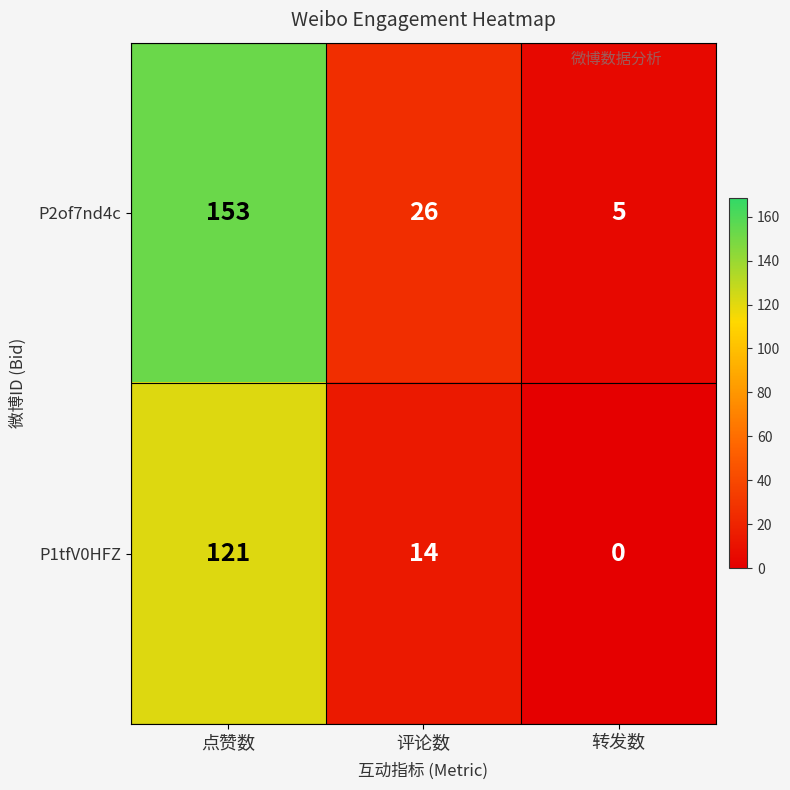

What is the sum of all P2of7nd4c values?

184